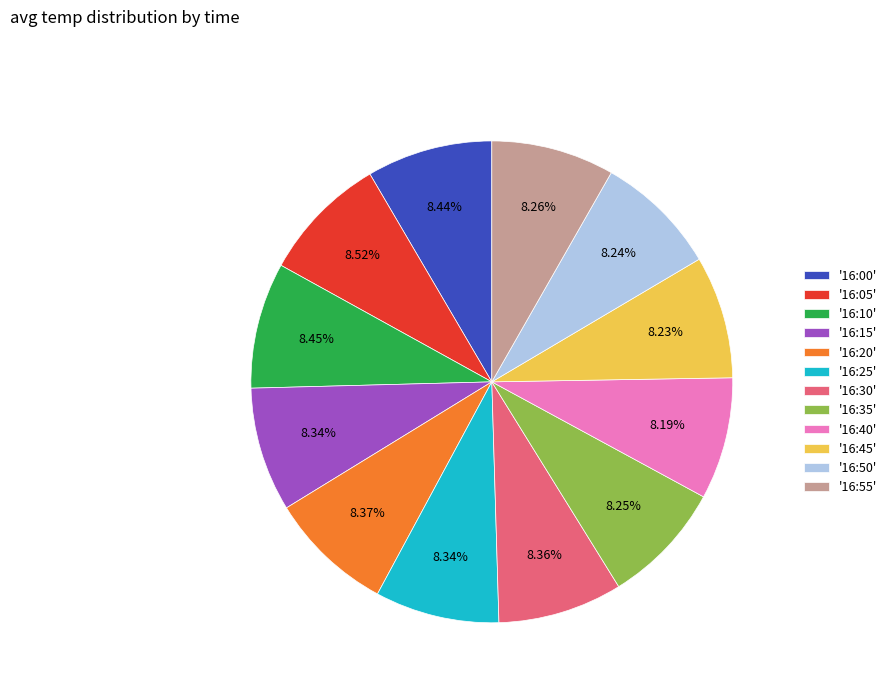

Approximately how many times larger is the value at '16:20' compared to '16:50'?

1.0